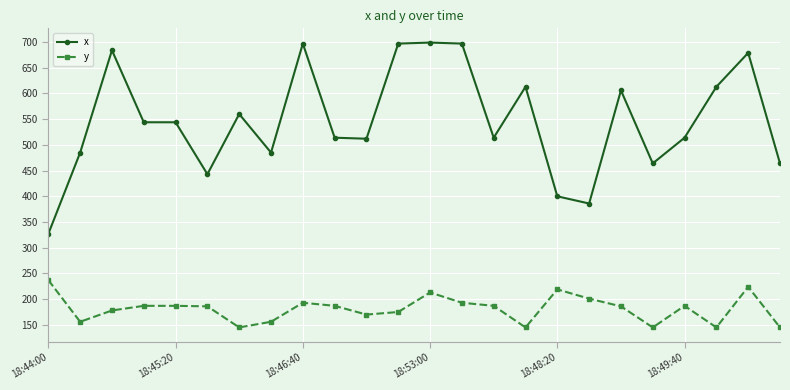

What is the minimum value shown in the chart?

145